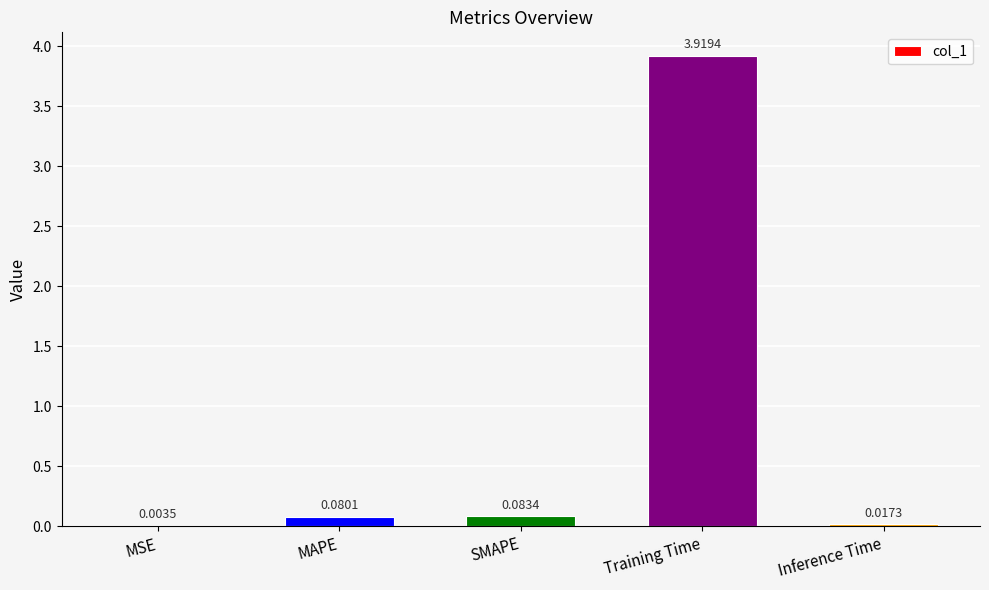

How many distinct data groups are displayed?

1